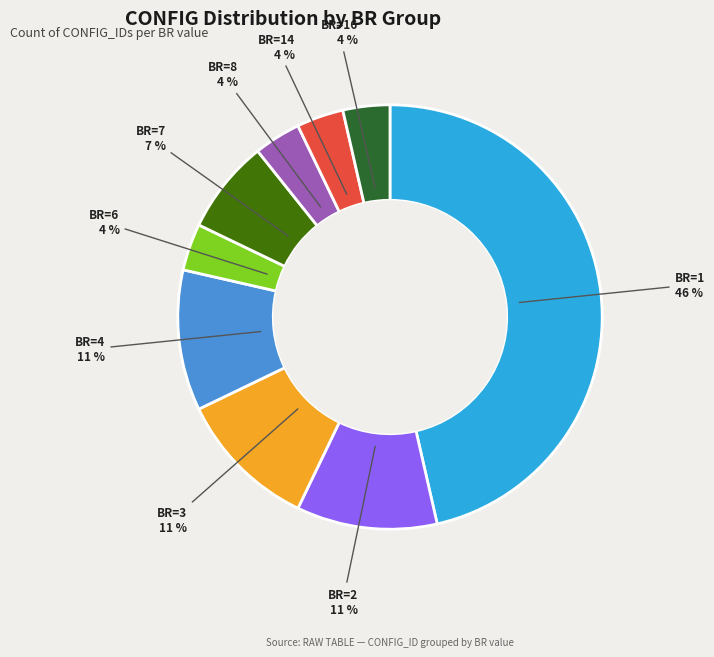

Does any single category account for the majority?

No